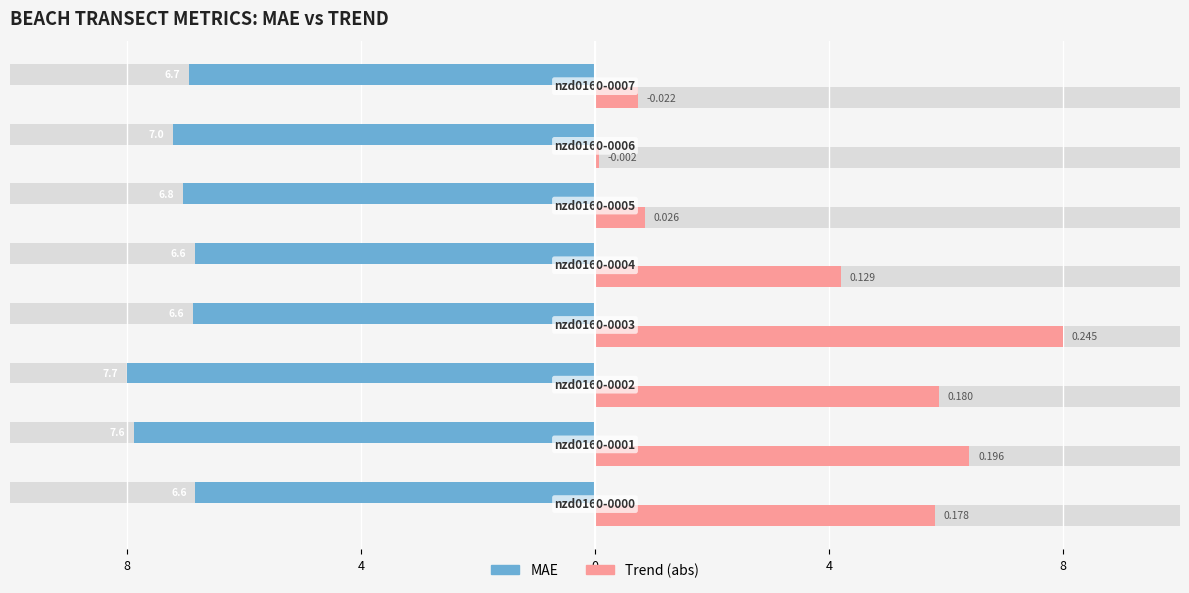

The Trend (abs) series shows 8.0 at 4. True or false?

True